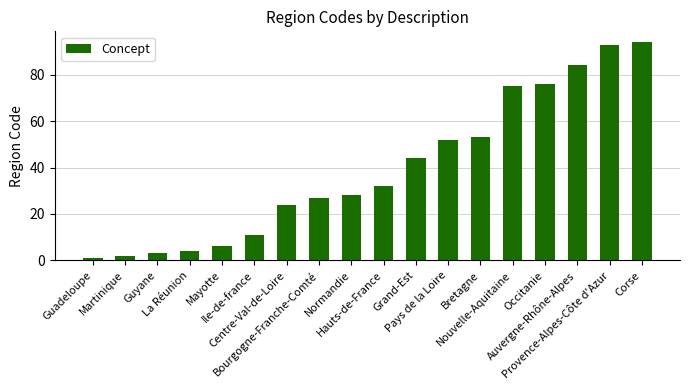

What position from the left is Pays de la Loire?

12